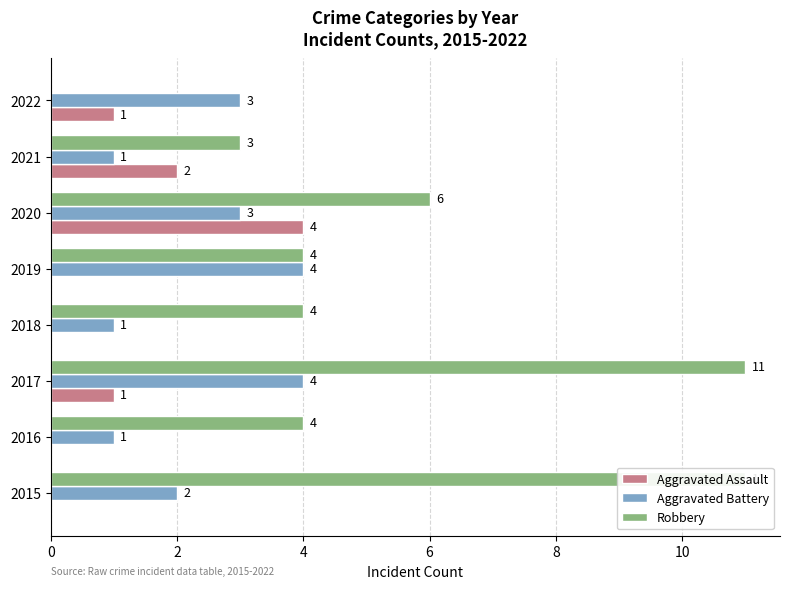

What is the value of the Aggravated Battery bar at the 1st from the left?

2